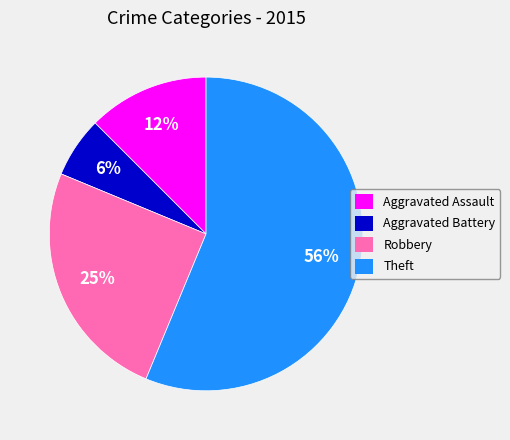

Which slice represents more than half of the pie?

Theft